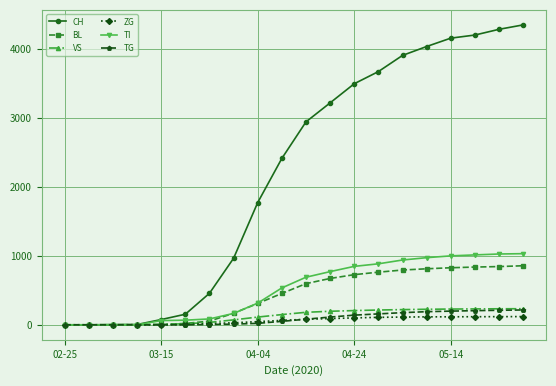

What is the maximum value shown in the chart?

4342